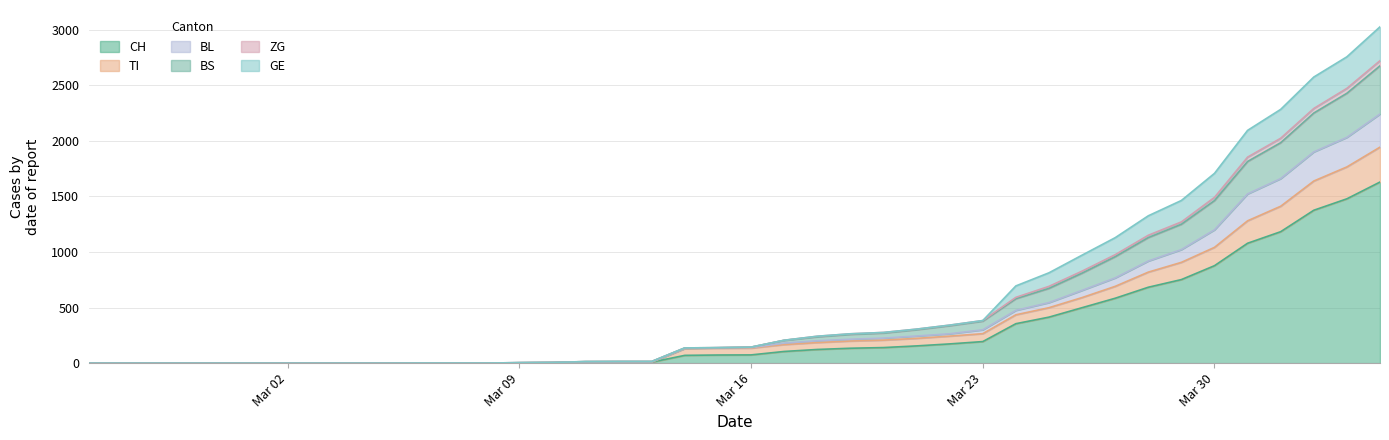

At which category is the sum across all series the highest?

2020-04-04